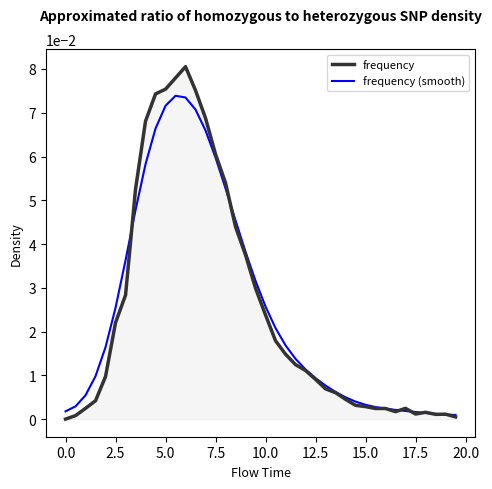

Which series has the widest spread of values?

frequency